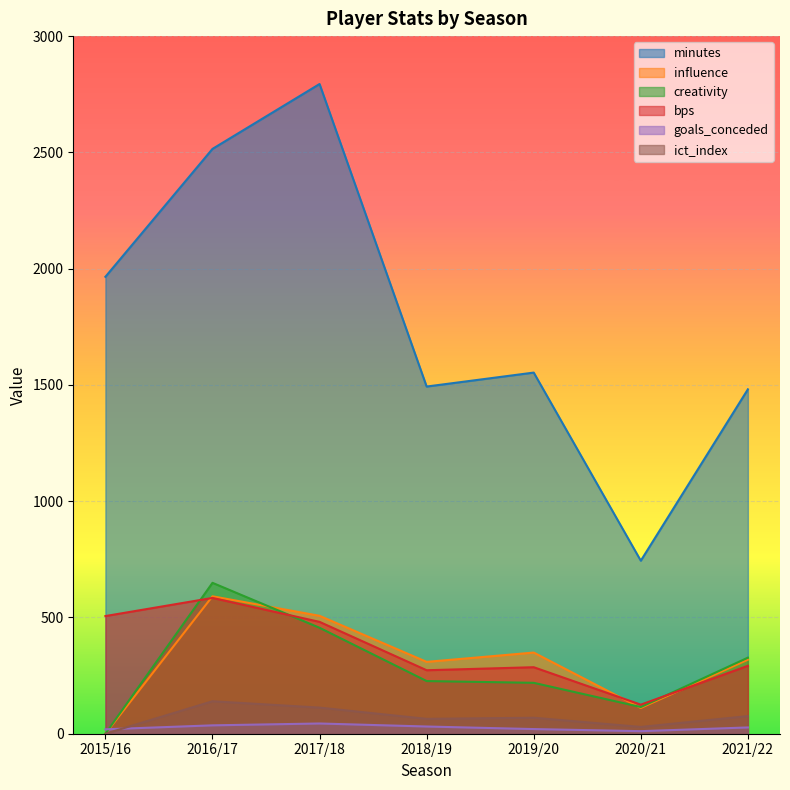

The value of goals_conceded at 2017/18 is 11.5. True or false?

False